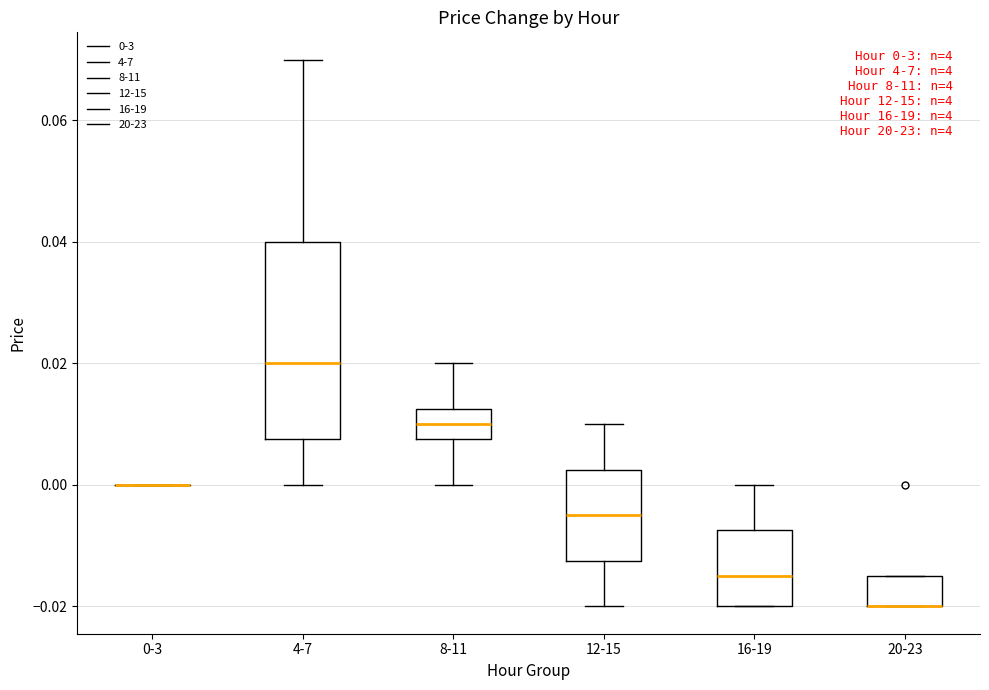

Which box is the tallest, from its lower edge to its upper edge?

4-7